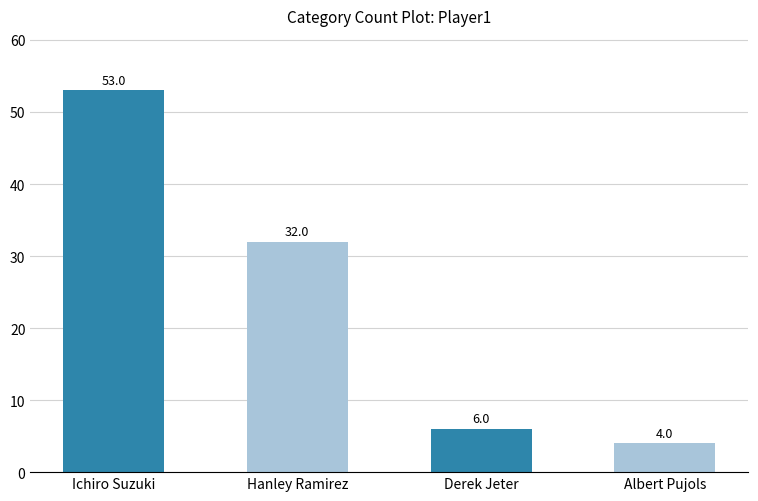

What is the difference between the second highest and minimum values?

28